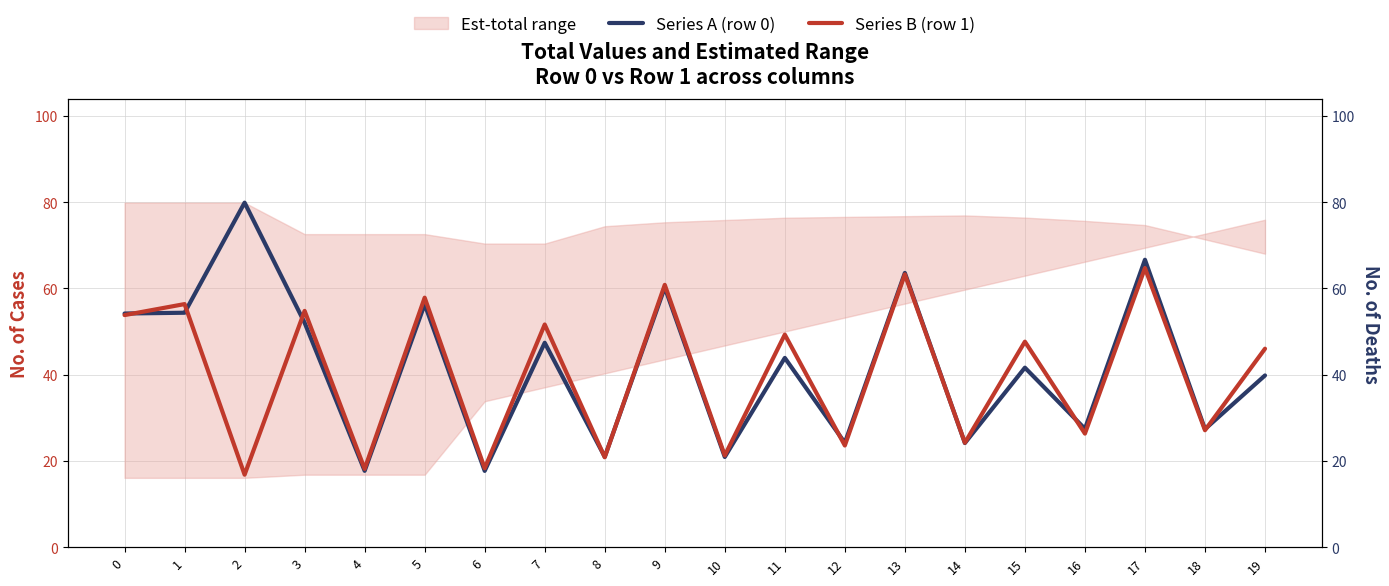

List the labels in order of Series B (row 1) value, smallest first.

2, 4, 6, 8, 10, 12, 14, 16, 18, 19, 15, 11, 7, 0, 3, 1, 5, 9, 13, 17